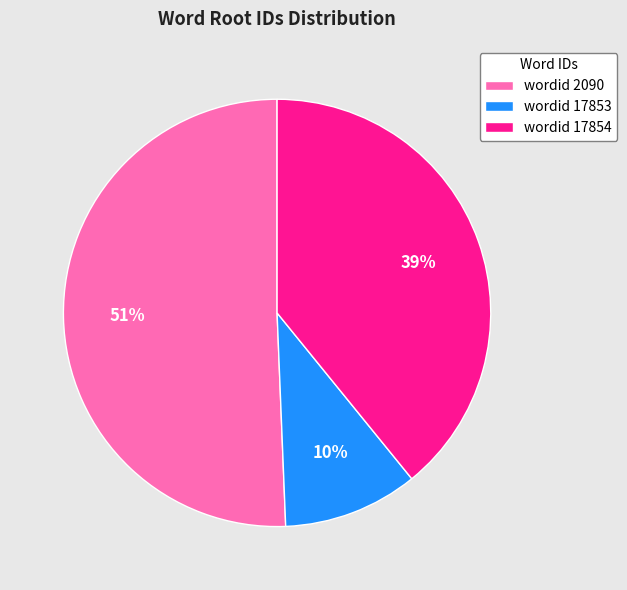

What is the smallest slice in the pie chart?

wordid 17853